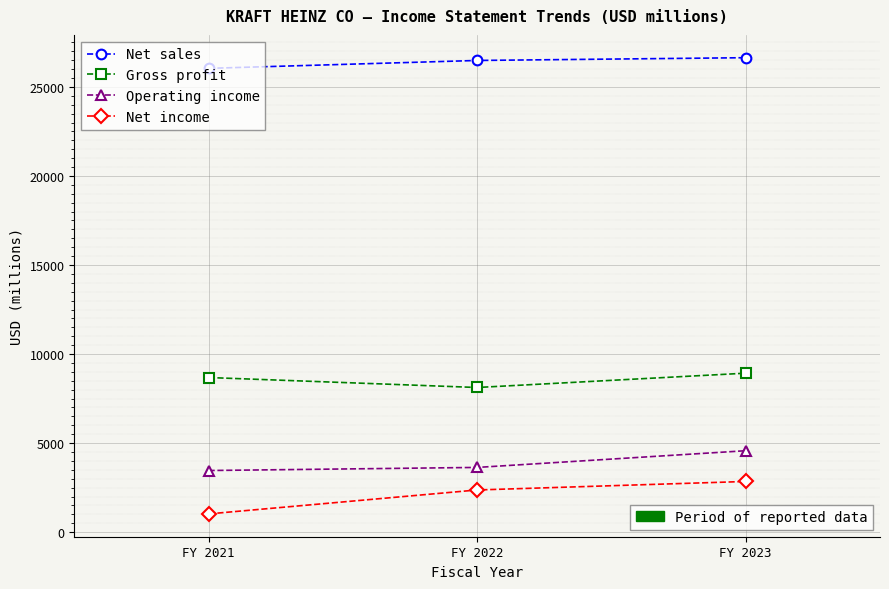

What is the difference between the highest and lowest values at FY 2021?

25018